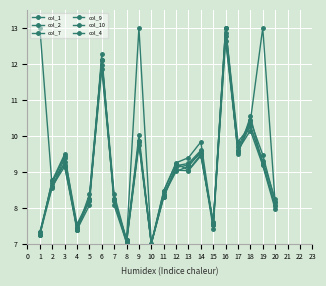

Between 12 and 10, which is larger?

12